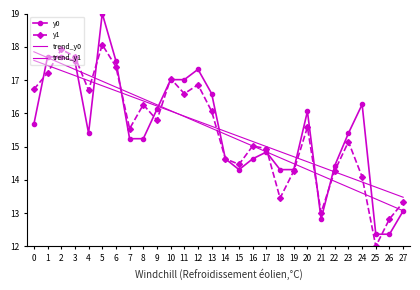

What are all the series names shown in the legend?

y0, y1, trend_y0, trend_y1